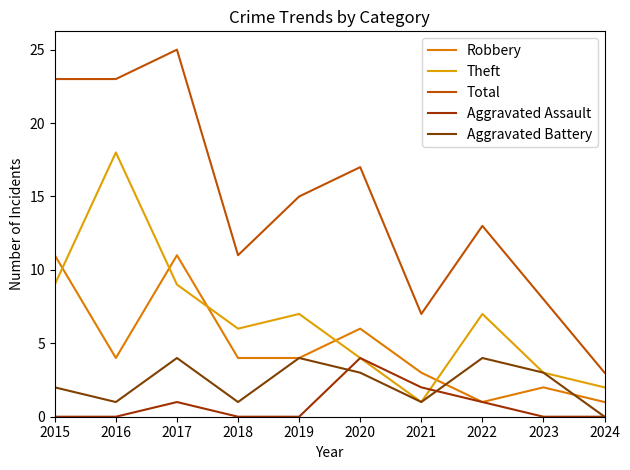

What is the difference between the Robbery values at 2019 and 2021?

1